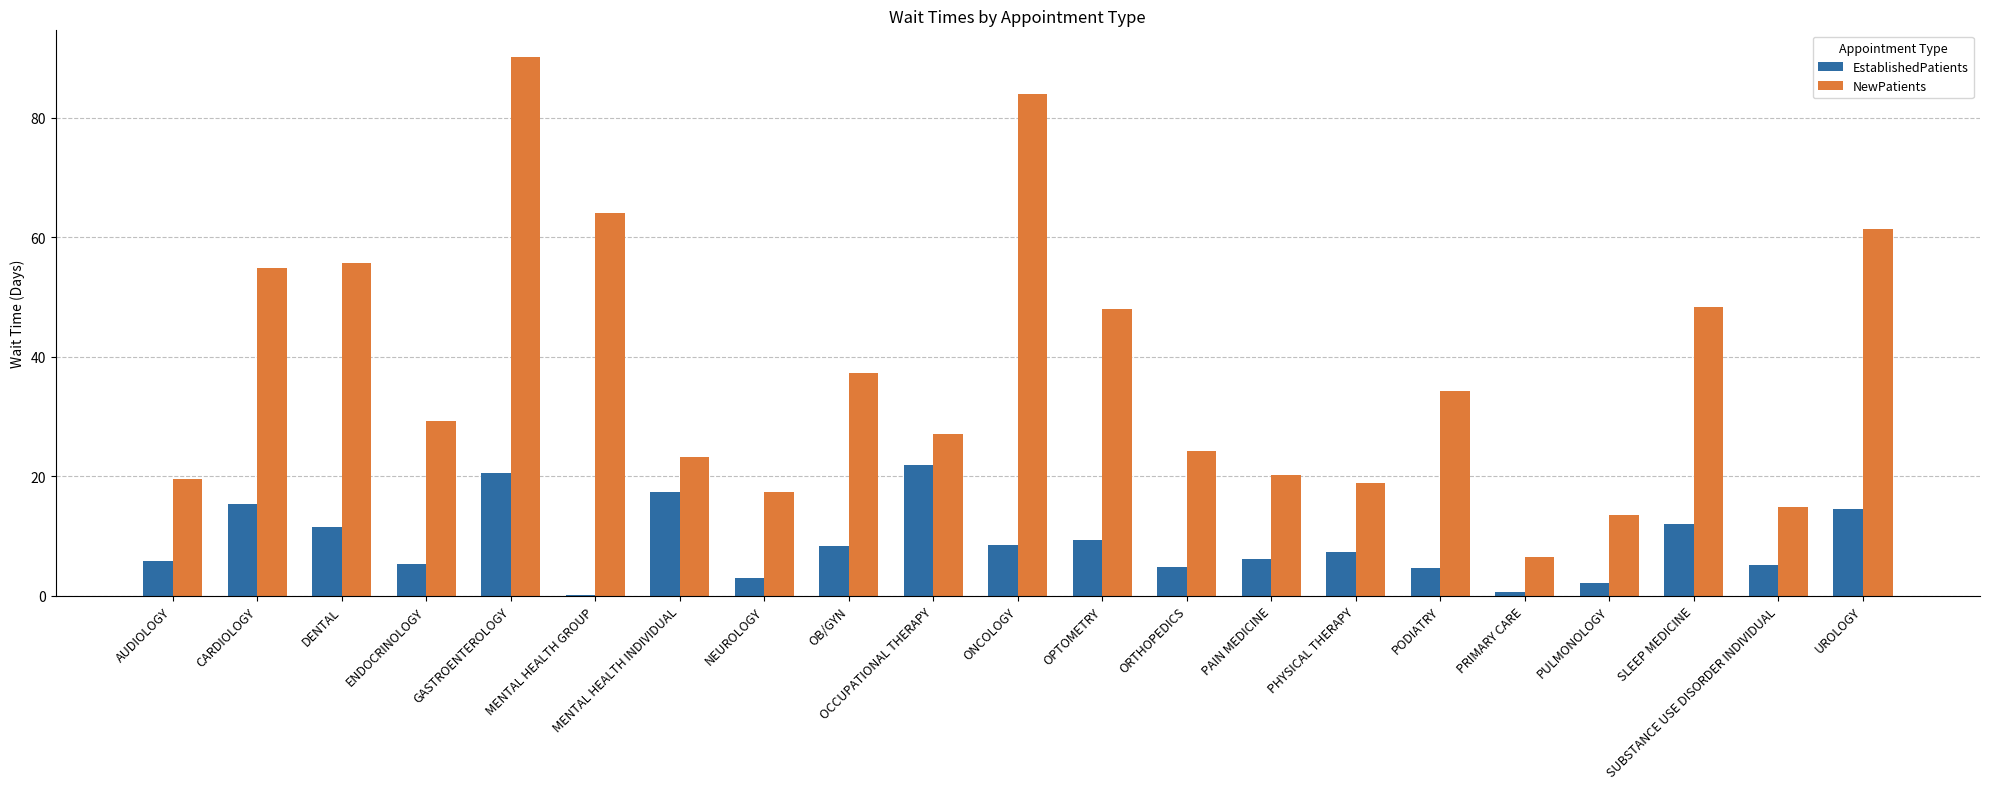

What is the maximum value for NewPatients?

90.1